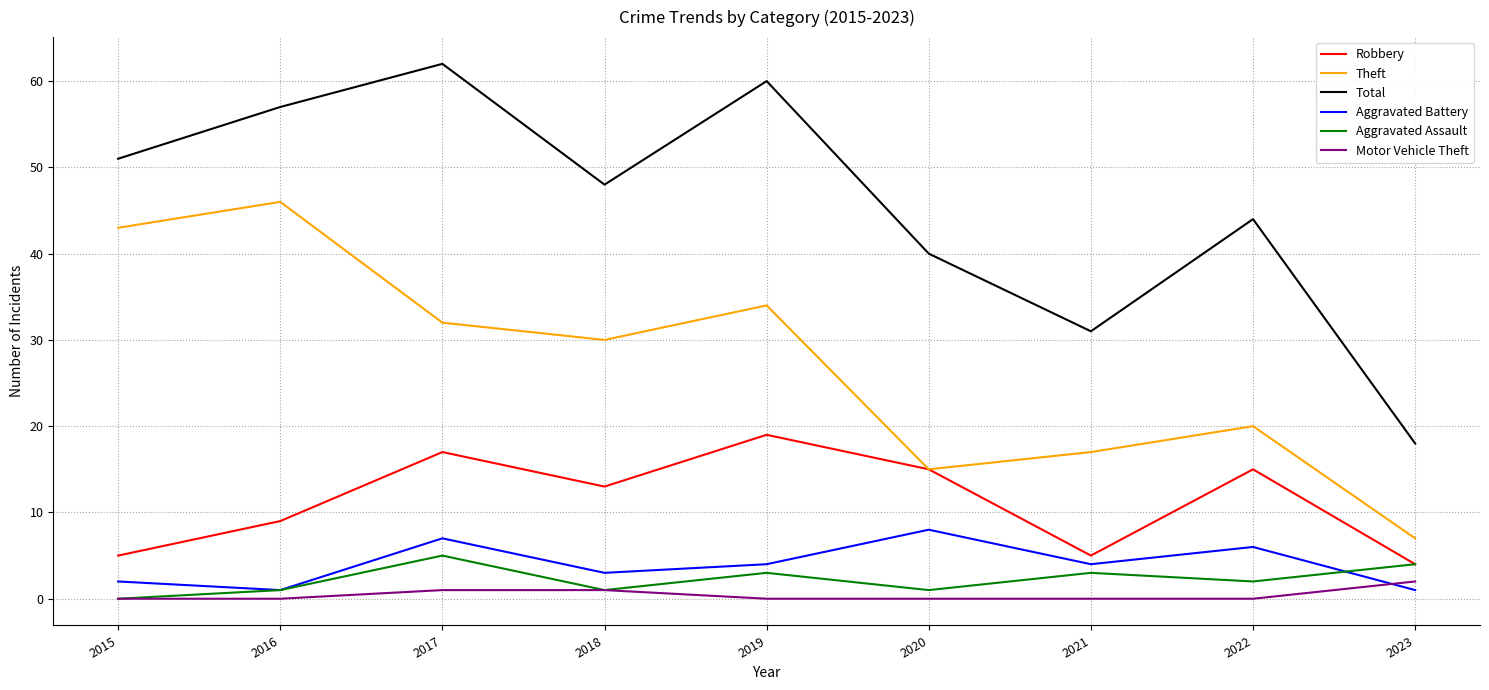

What is the approximate value of Aggravated Assault at 2017?

5